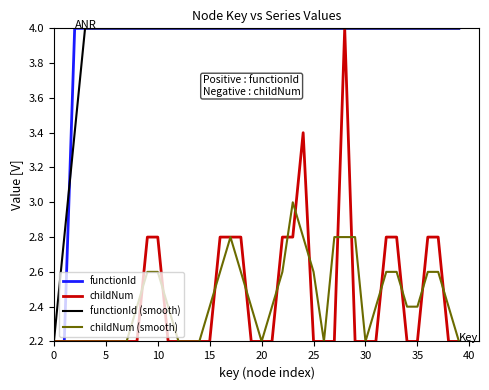

What is the lowest value of the functionId series?

2.2